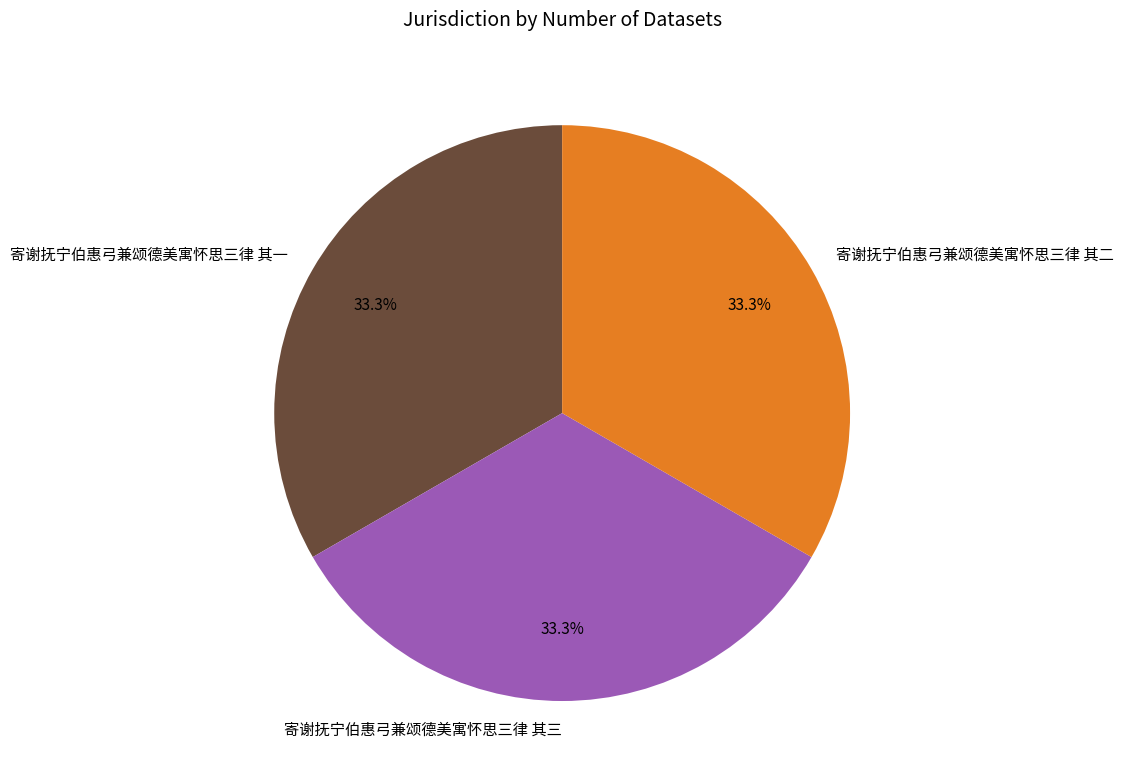

The 寄谢抚宁伯惠弓兼颂德美寓怀思三律 其一 slice represents 24% of the pie. True or false?

False